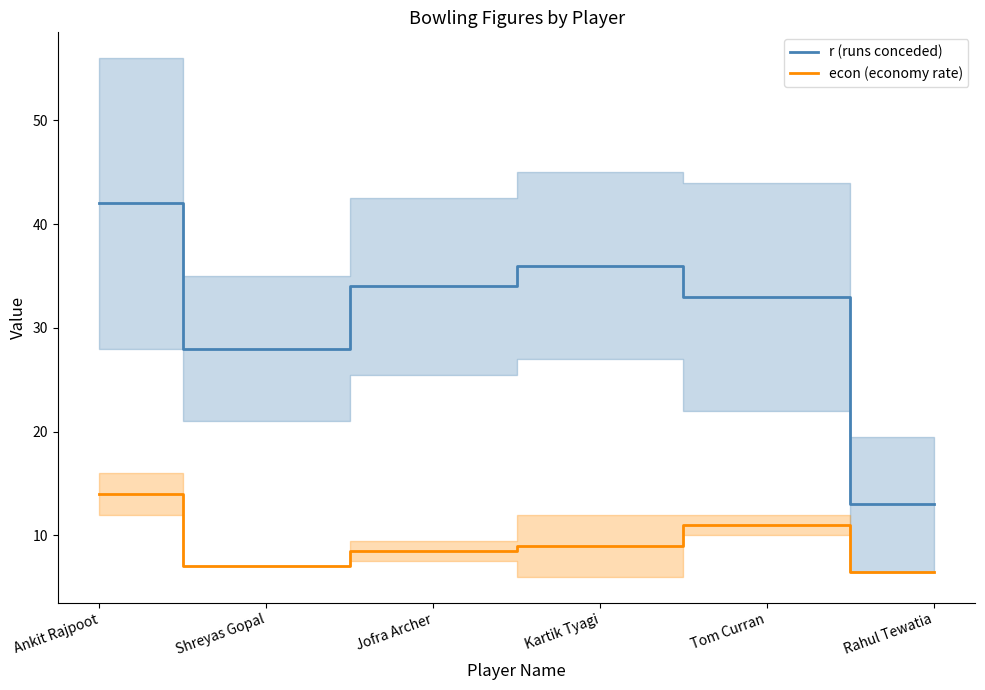

True or false: econ (economy rate) and r (runs conceded) cross at least once.

False